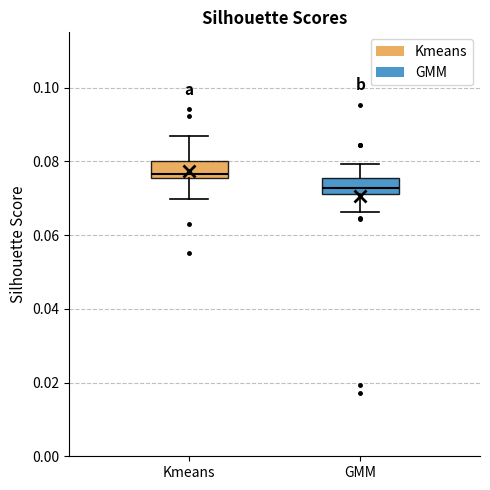

Reading left to right, transcribe this box plot: for each box, give where its median line is, the range the box spans, and where its two whiskers end, as read against the y-axis. The values are not printed on the chart, so give them approximately, as read against the axis.

Kmeans: median 0.076 (just above the box's lower edge), box 0.076 to 0.080, whiskers 0.070 to 0.086
GMM: median 0.072 (inside the box), box 0.072 to 0.076, whiskers 0.066 to 0.080